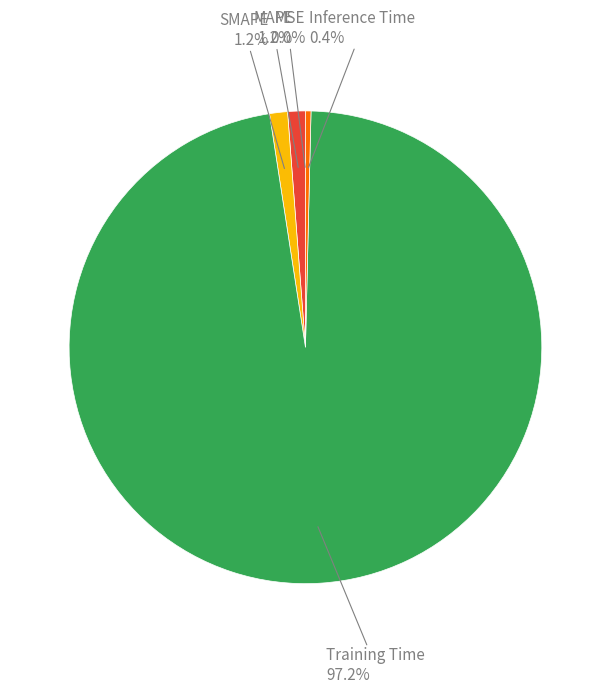

Combined, what portion of the pie is Training Time and Inference Time?

97.6%